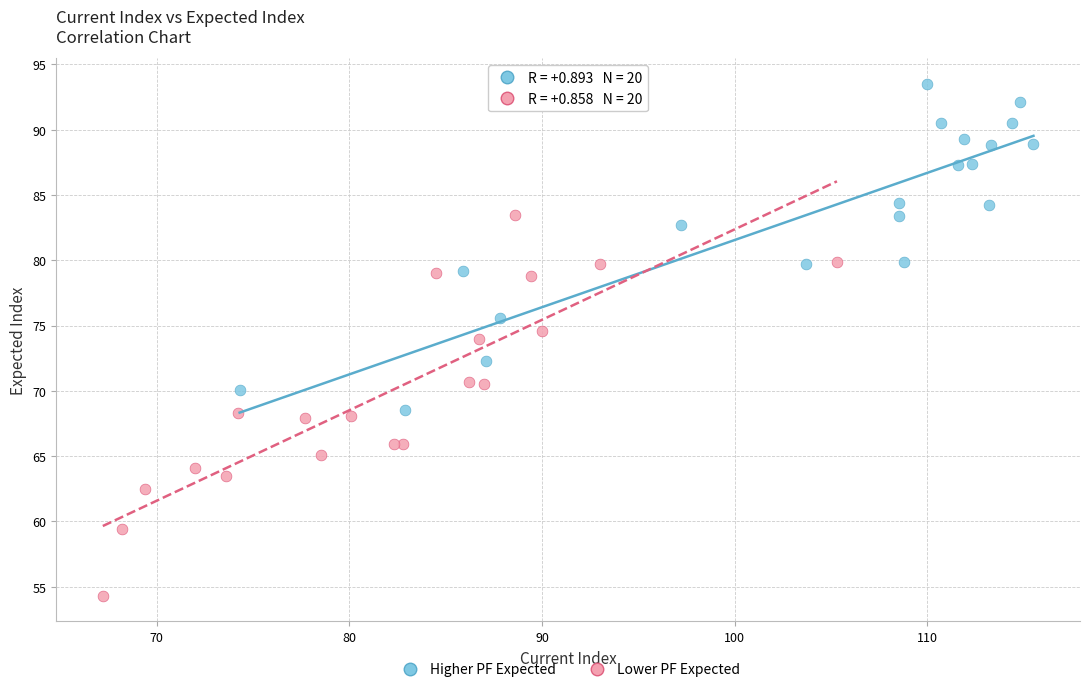

Which series contains the lowest Y value?

Lower PF Expected